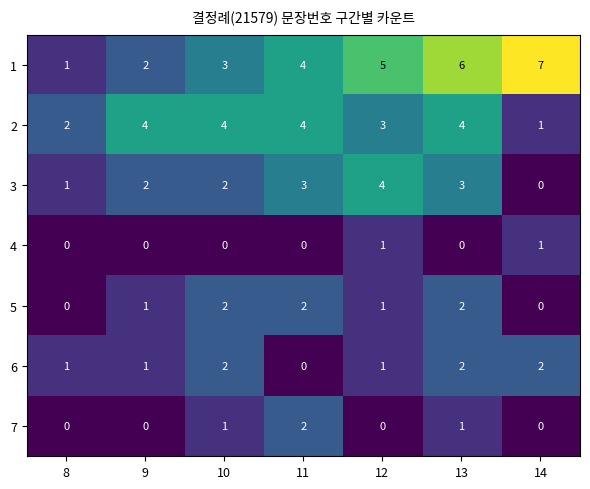

What is the spread (max minus min) of values at 12?

5